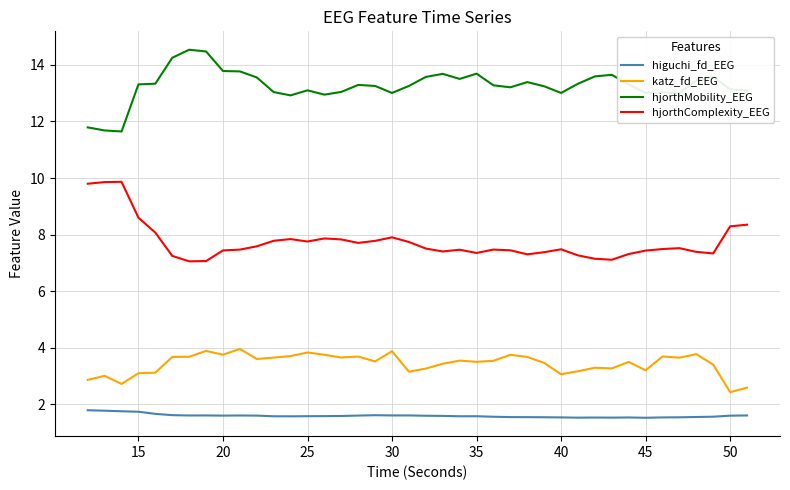

What is the difference between the maximum and minimum values in the hjorthComplexity_EEG series?

2.8